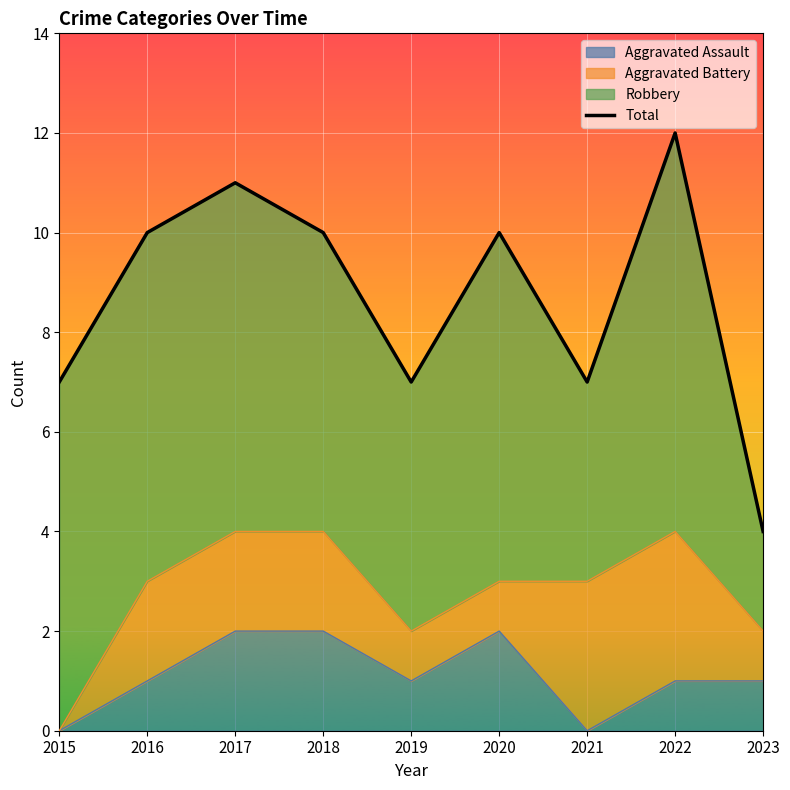

Reading left to right, what are all the values shown in this chart?

7	10	11	10	7	10	7	12	4